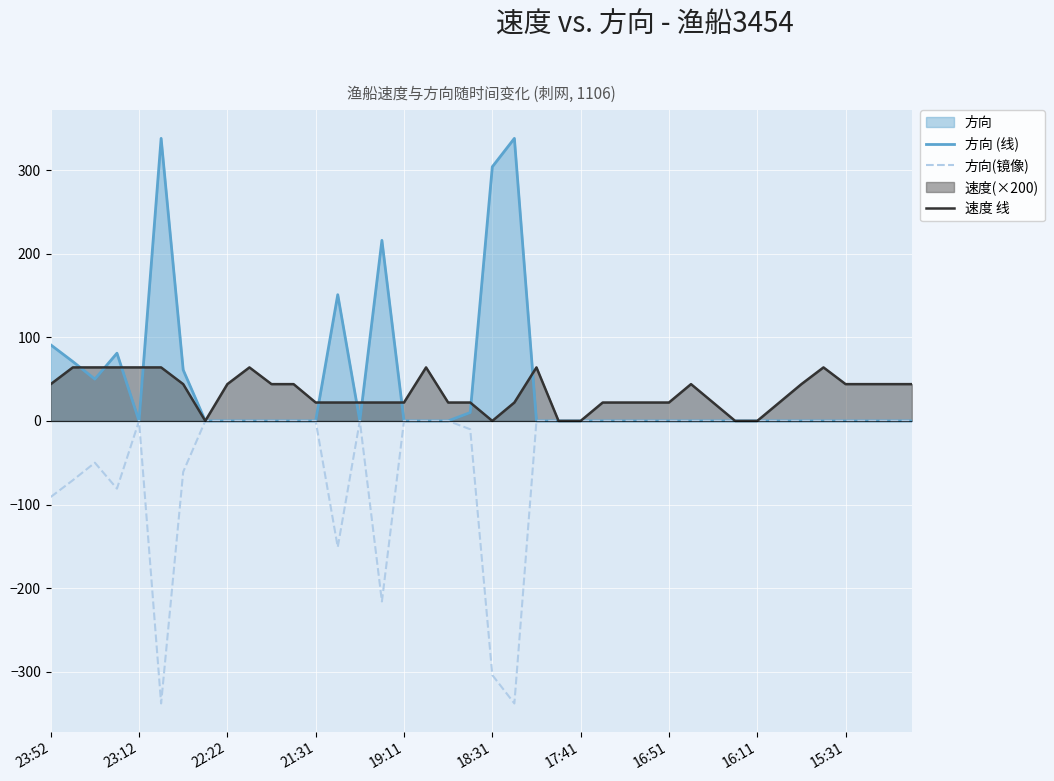

True or false: 方向(镜像) has a value of -221 at 17:41.

False